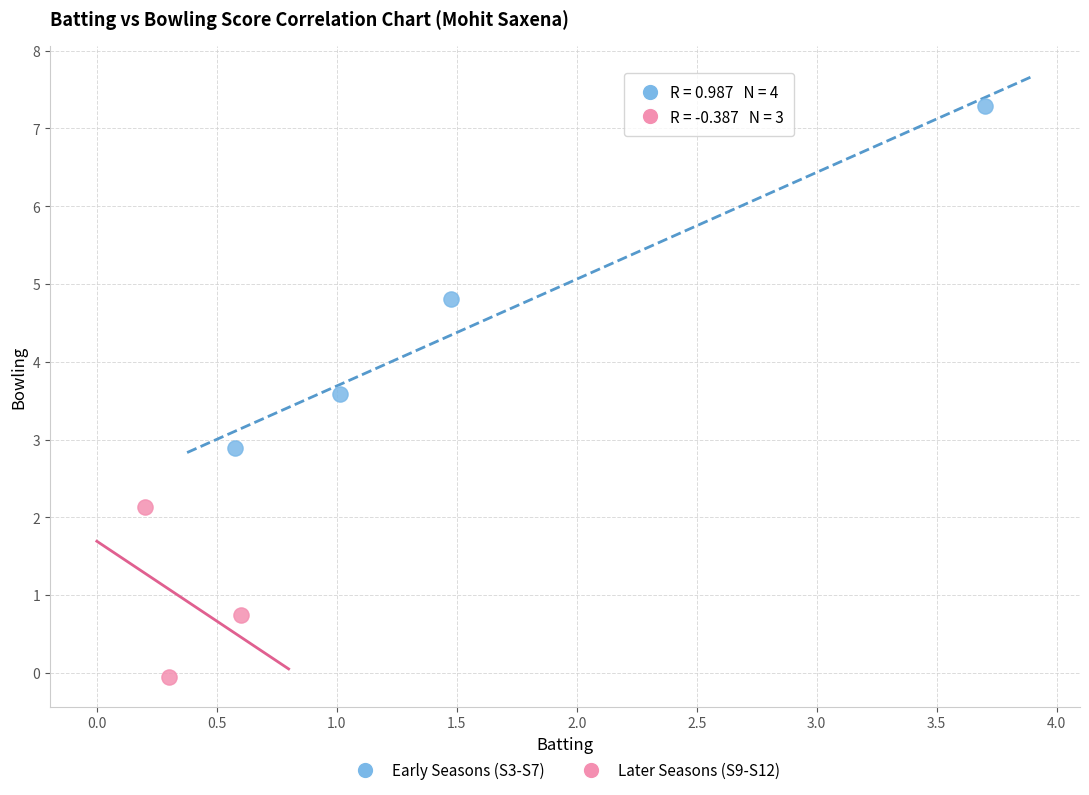

Which series reaches the minimum Y coordinate?

Later Seasons (S9-S12)